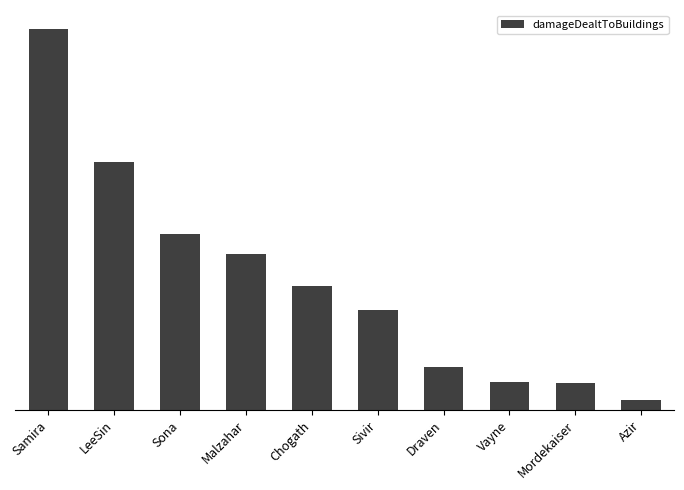

At which category does the chart reach its peak across all series?

Samira